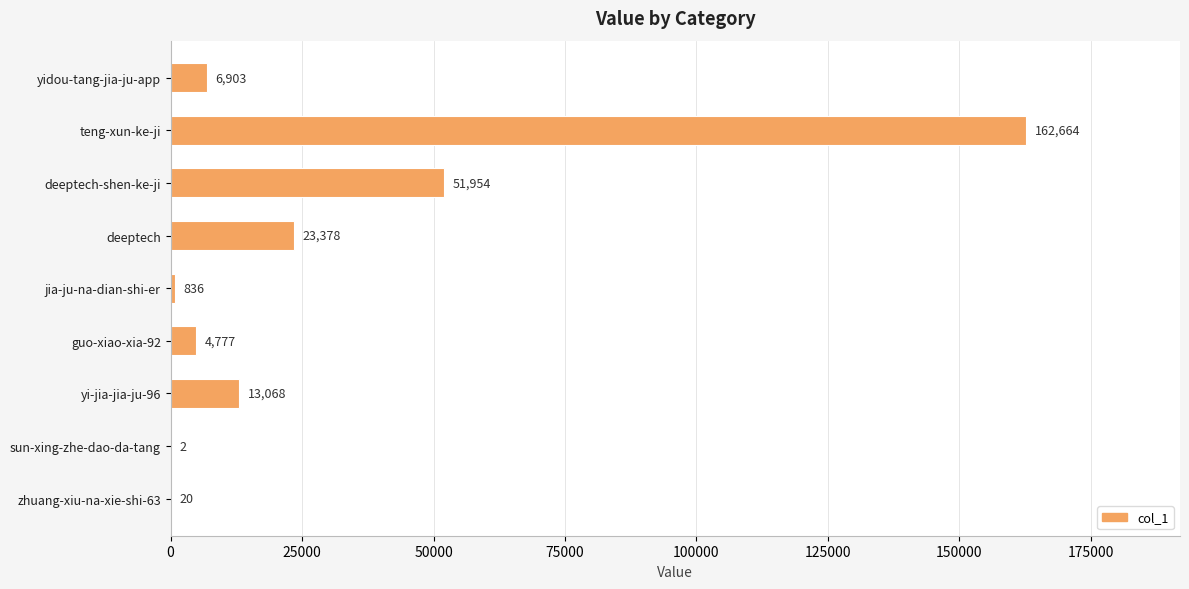

What is the ratio of the value at yi-jia-jia-ju-96 to the value at jia-ju-na-dian-shi-er?

15.6